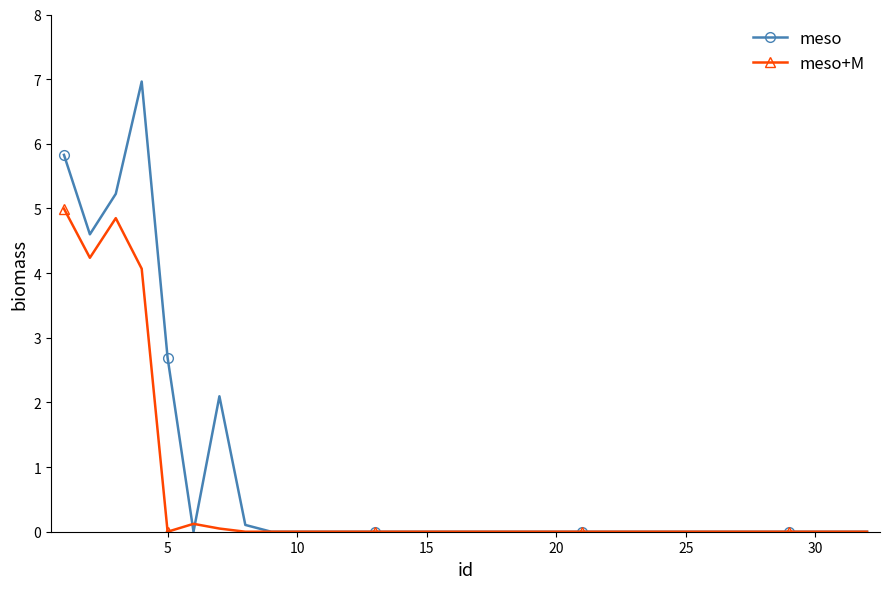

How many distinct data groups are displayed?

2